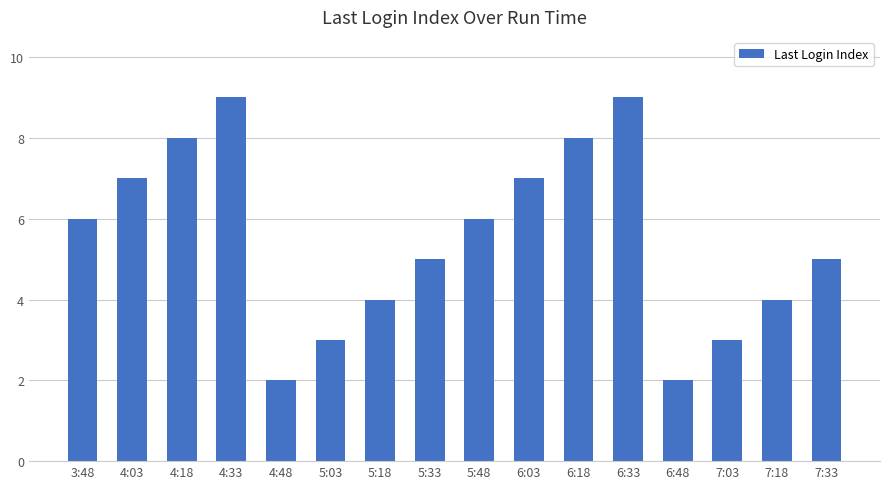

Approximately how many times larger is the value at 5:33 compared to 6:33?

0.6